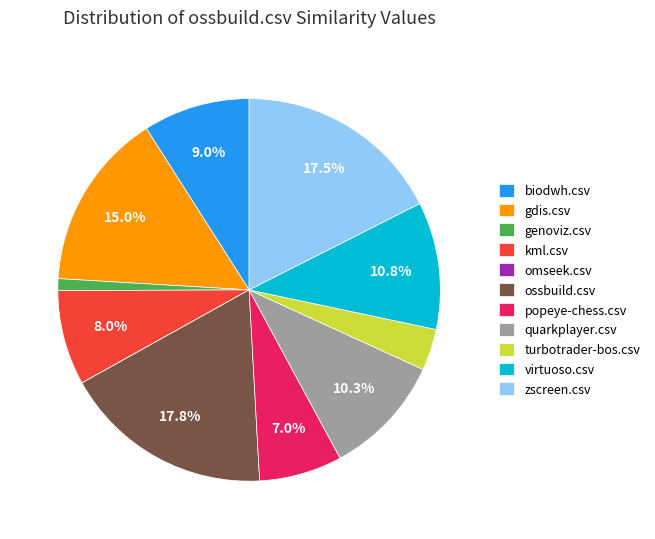

To the nearest percent, what is the combined percentage of kml.csv and popeye-chess.csv?

15%